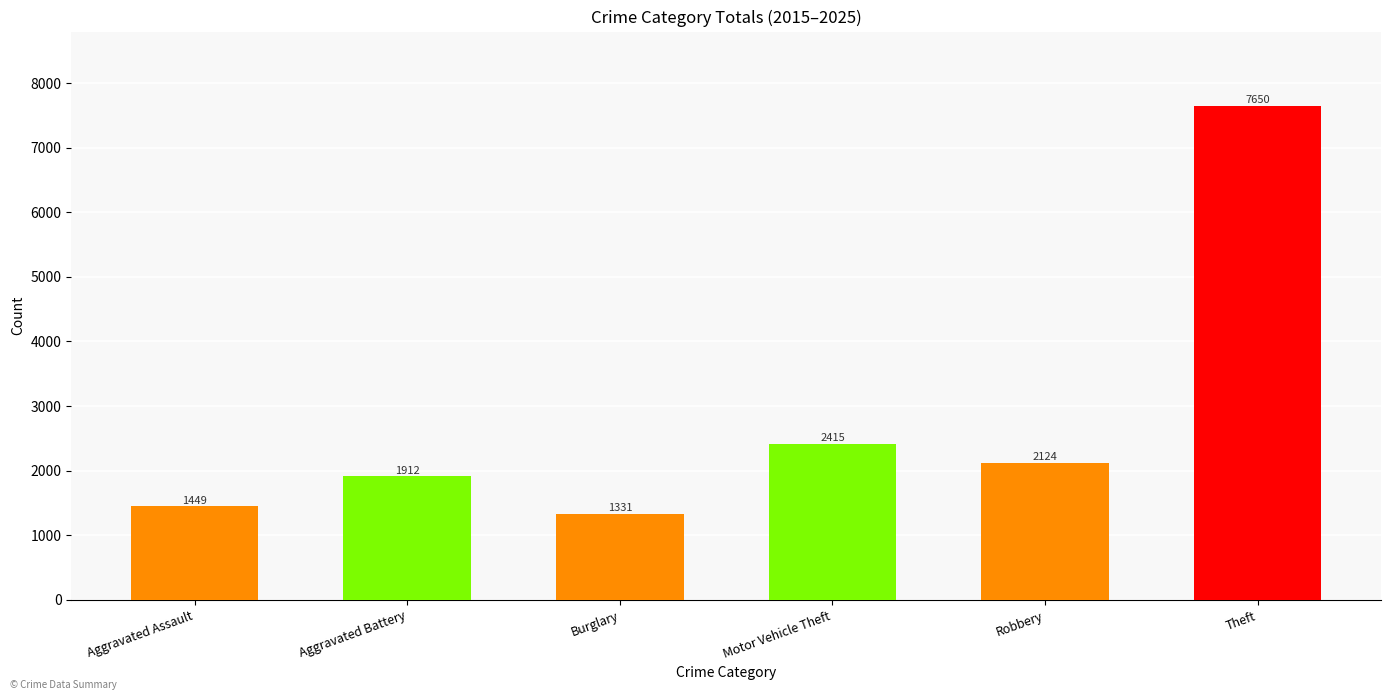

Are the bars grouped side by side (vs. stacked)?

No